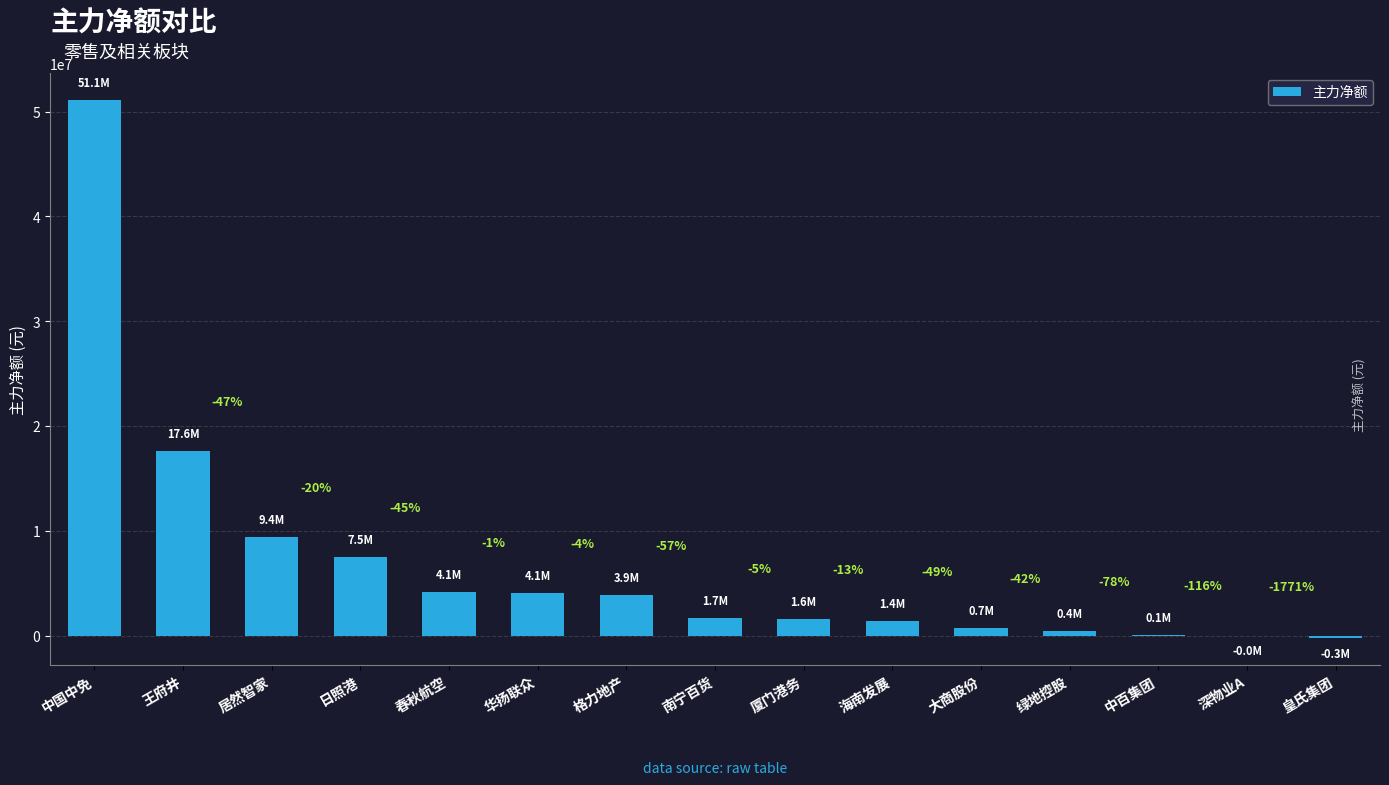

Rank the categories by value from highest to lowest.

中国中免, 王府井, 居然智家, 日照港, 春秋航空, 华扬联众, 格力地产, 南宁百货, 厦门港务, 海南发展, 大商股份, 绿地控股, 中百集团, 深物业A, 皇氏集团